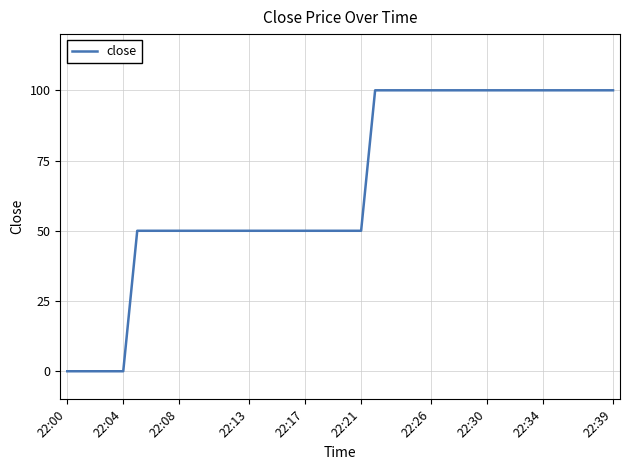

What is the difference between the maximum and minimum values?

100